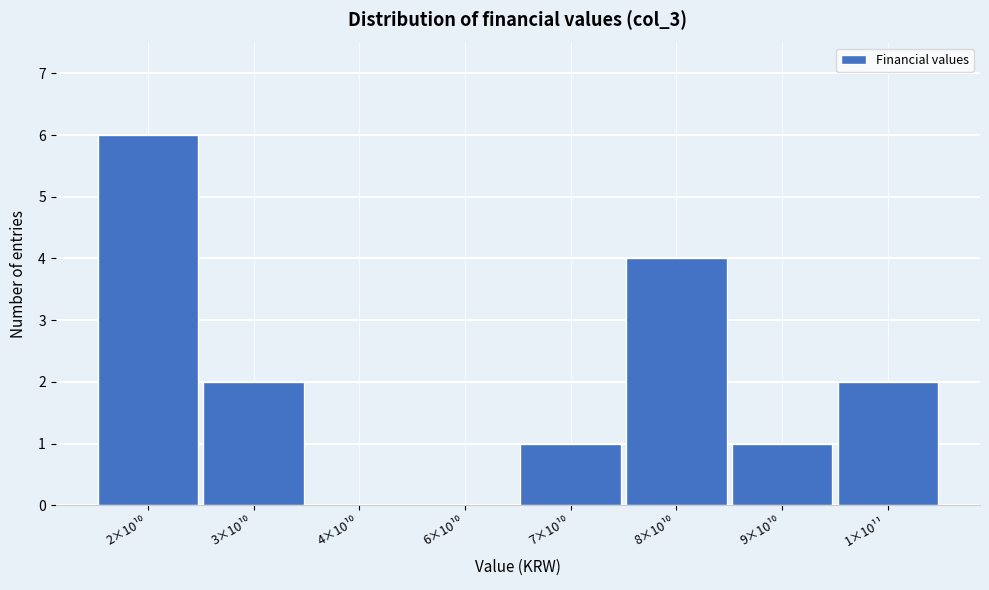

What is the greatest value displayed?

6